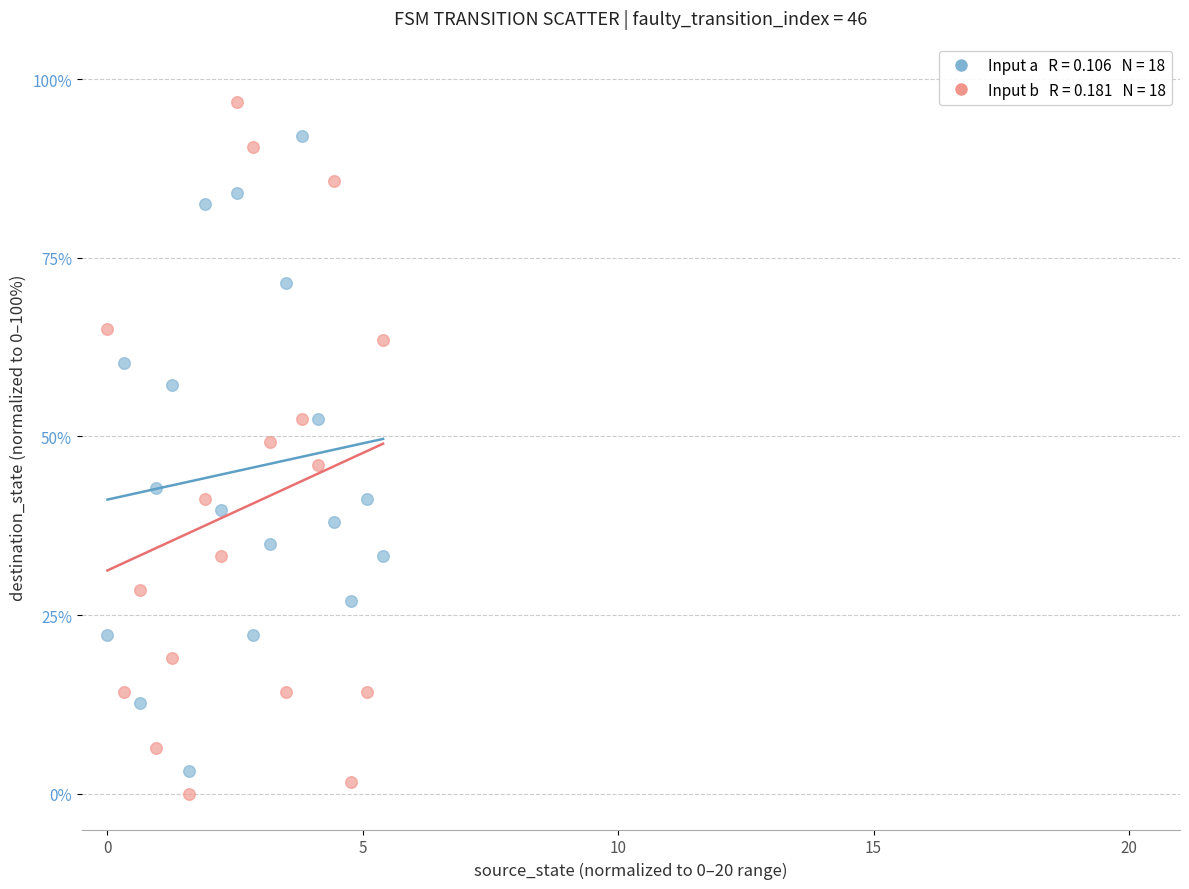

Across all data points, what is the range of Y values (max minus min)?

96.8